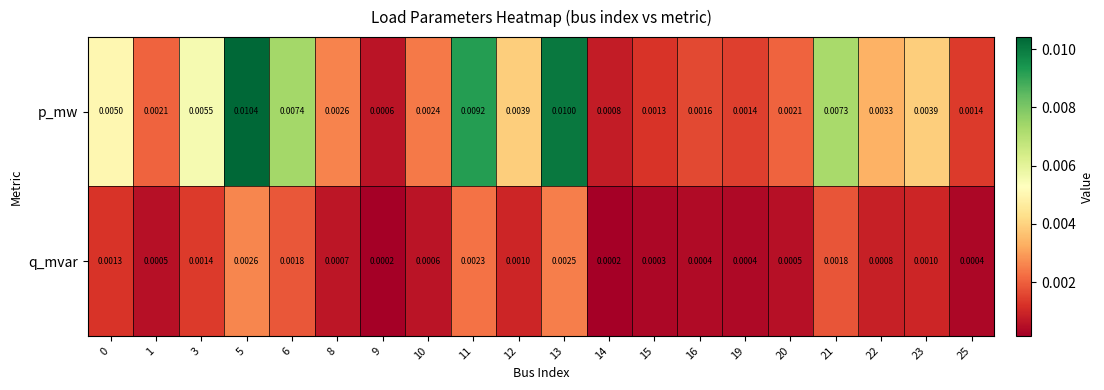

Rank the series by their maximum value, from highest to lowest.

p_mw, q_mvar